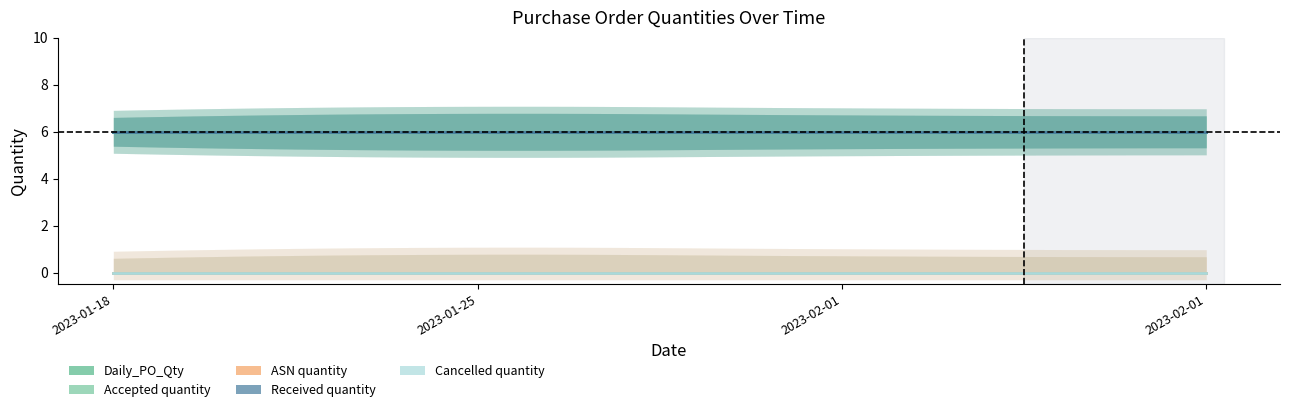

True or false: Accepted quantity has a value of 6 at 2023-02-01.

True